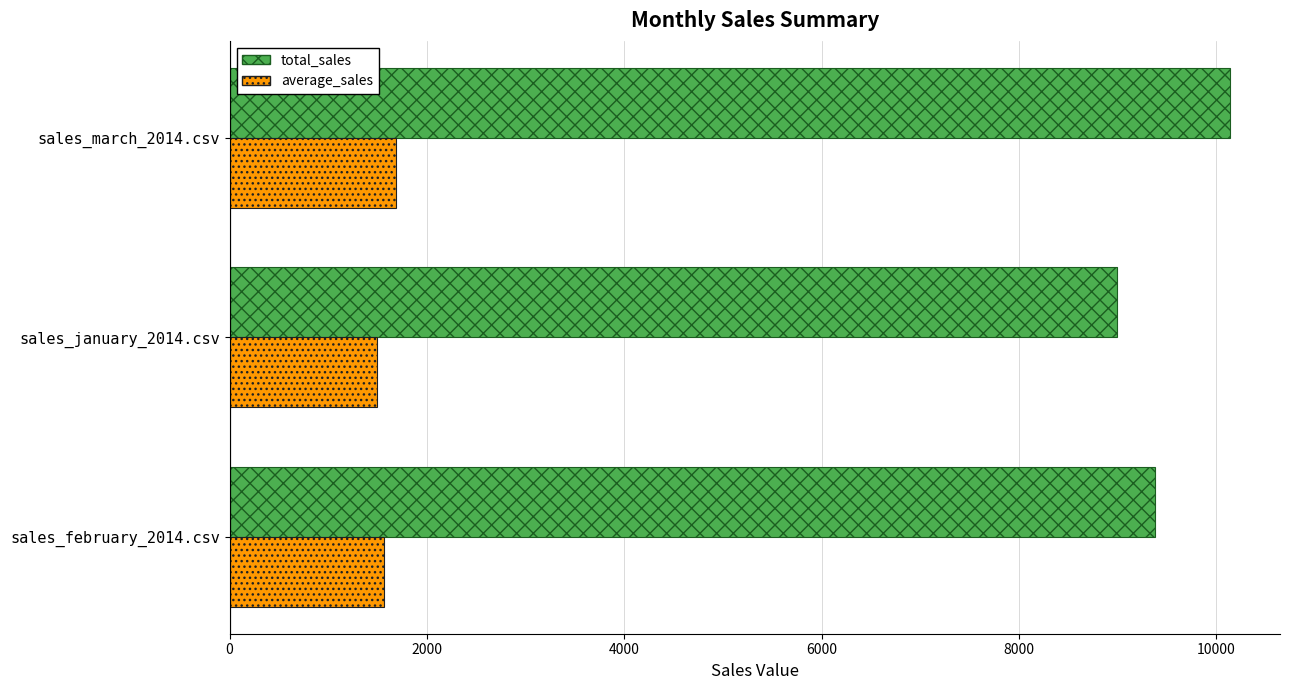

What is the average value of the total_sales series?

9502.0